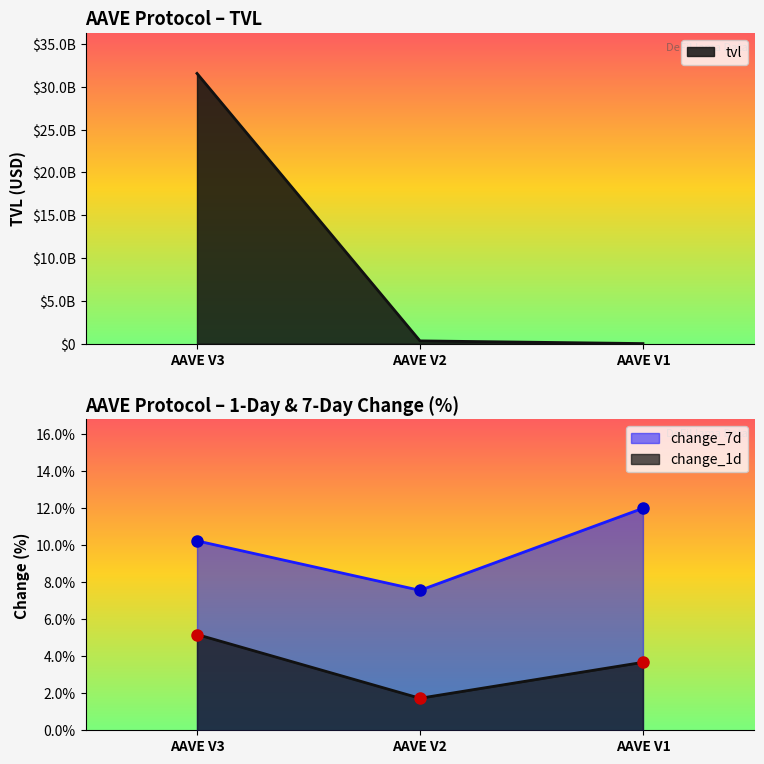

What is the highest value of the change_7d series?

12.0